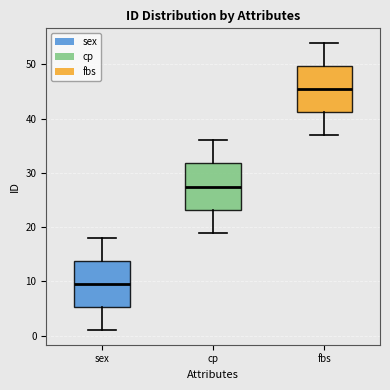

Reading left to right, read every box against the y-axis: the position of its median line, the range the box covers, and the ends of its whiskers. The values are not printed on the chart, so give them approximately, as read against the axis.

sex: median 10, box 5 to 14, whiskers 1 to 18
cp: median 28, box 23 to 32, whiskers 19 to 36
fbs: median 46, box 41 to 50, whiskers 37 to 54